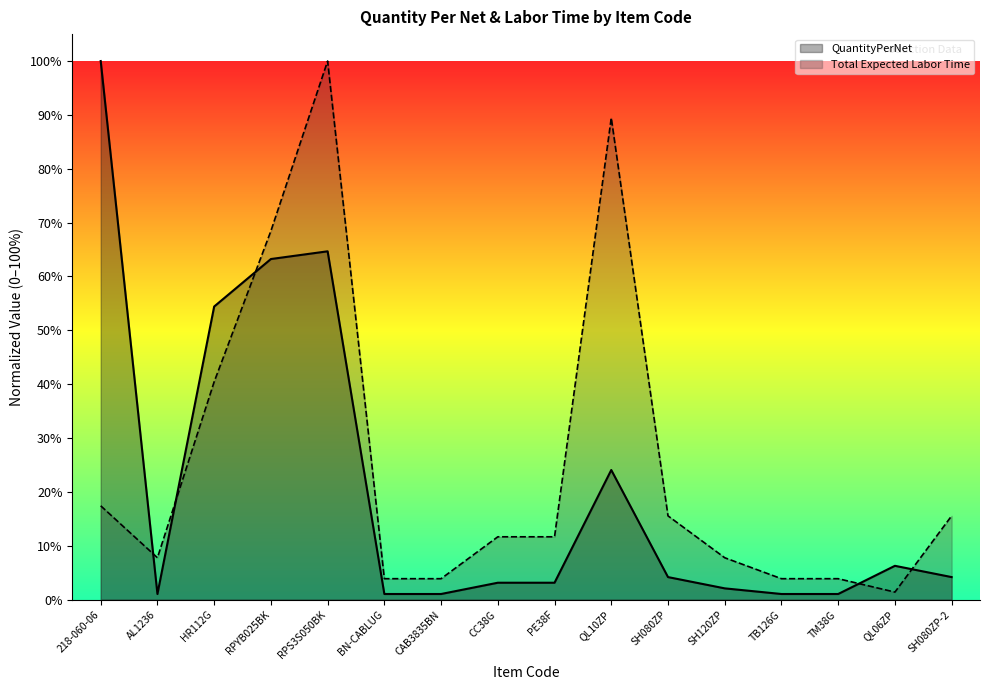

Rank the categories by Total Expected Labor Time value from highest to lowest.

RPS3S050BK, QL10ZP, RPYB025BK, HR112G, 218-060-06, SH080ZP, SH080ZP-2, CC38G, PE38F, AL1236, SH120ZP, BN-CABLUG, CAB3835BN, TB126G, TM38G, QL06ZP